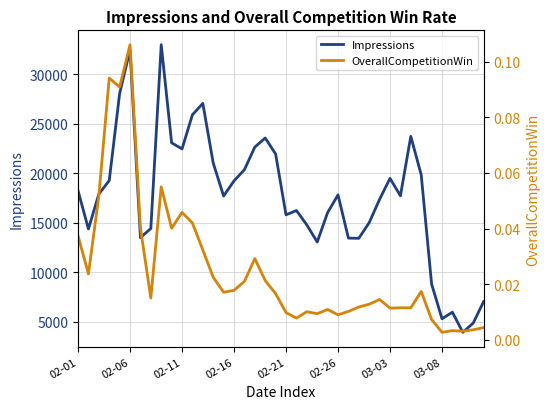

How many interior local valleys does the Impressions series have?

10